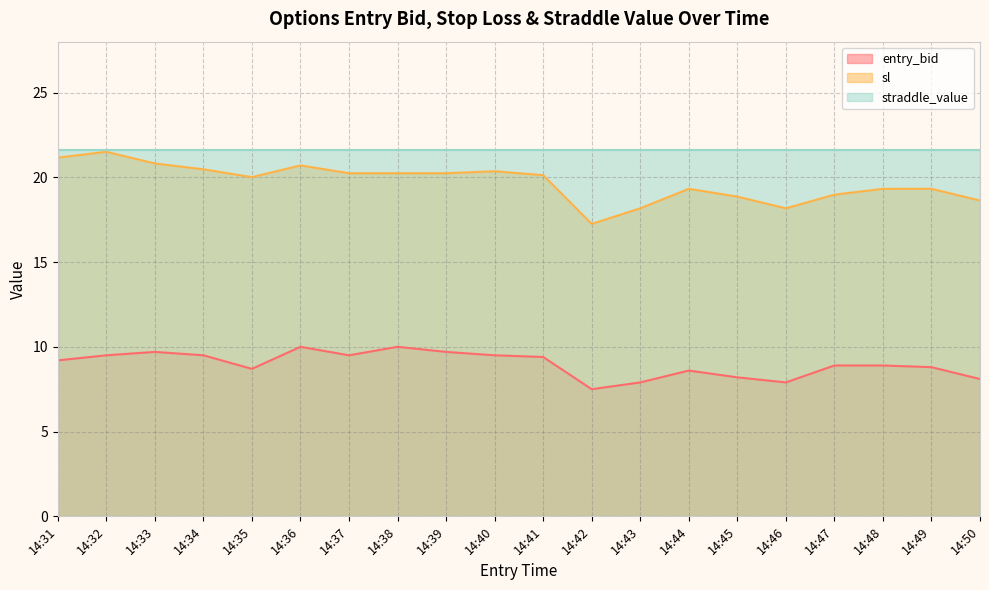

True or false: entry_bid and sl cross at least once.

False